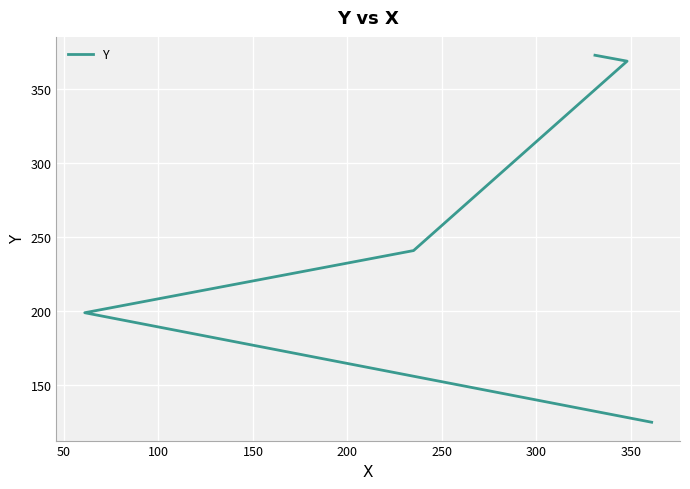

What is the value of the 3rd point from the left?

241